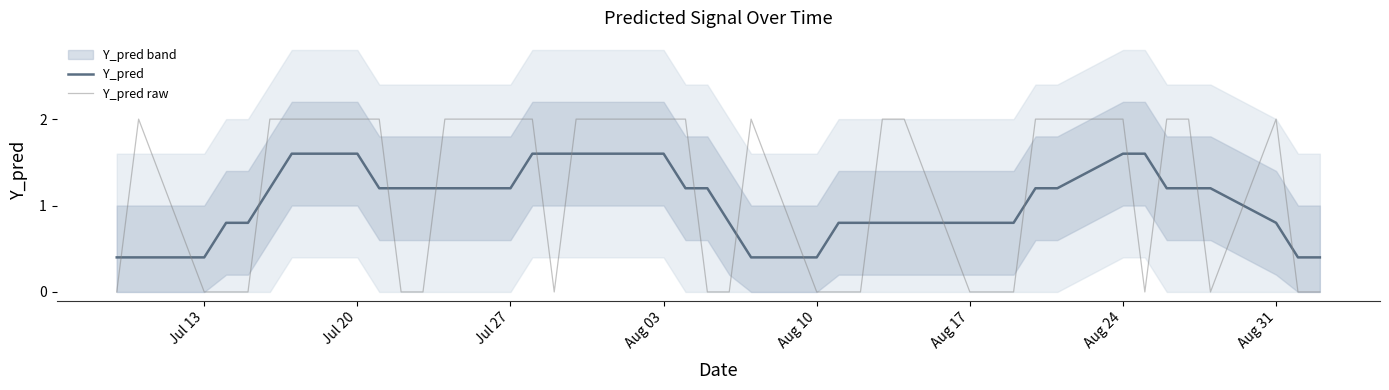

True or false: Y_pred raw has a value of 1.1 at Aug 31.

False